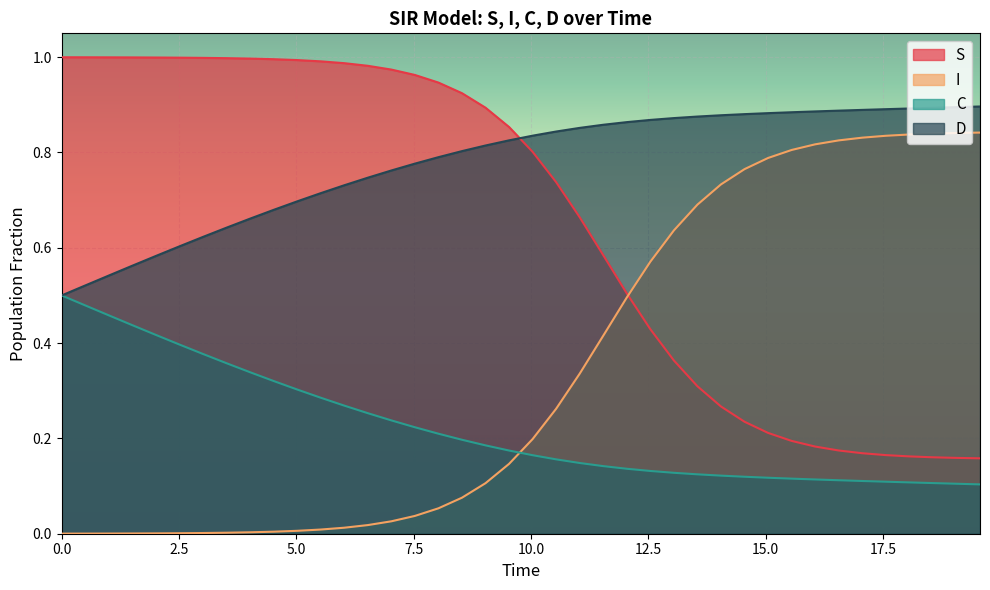

Which series has the largest total across all categories?

D